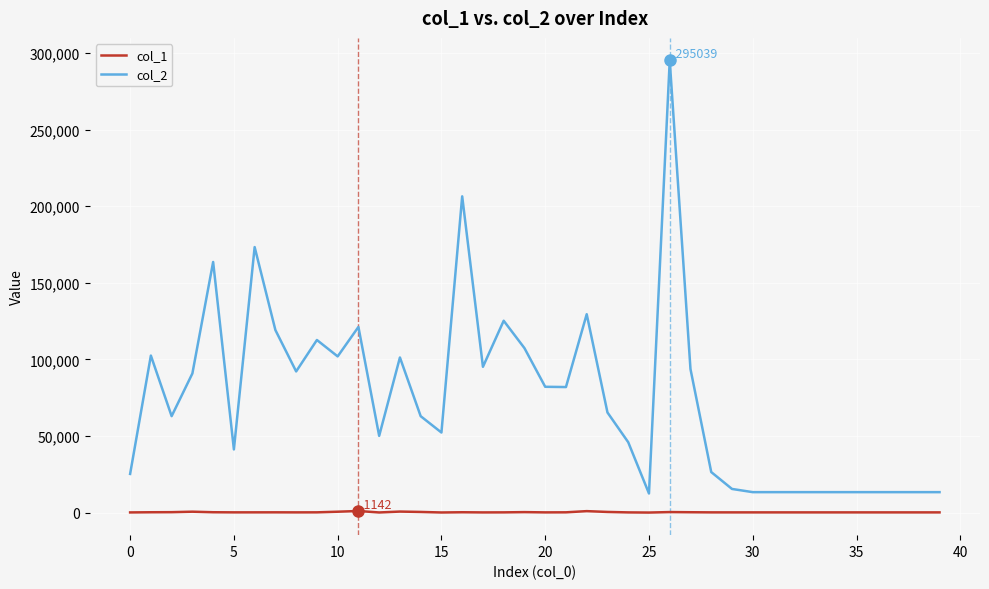

Which series has the largest total across all categories?

col_2